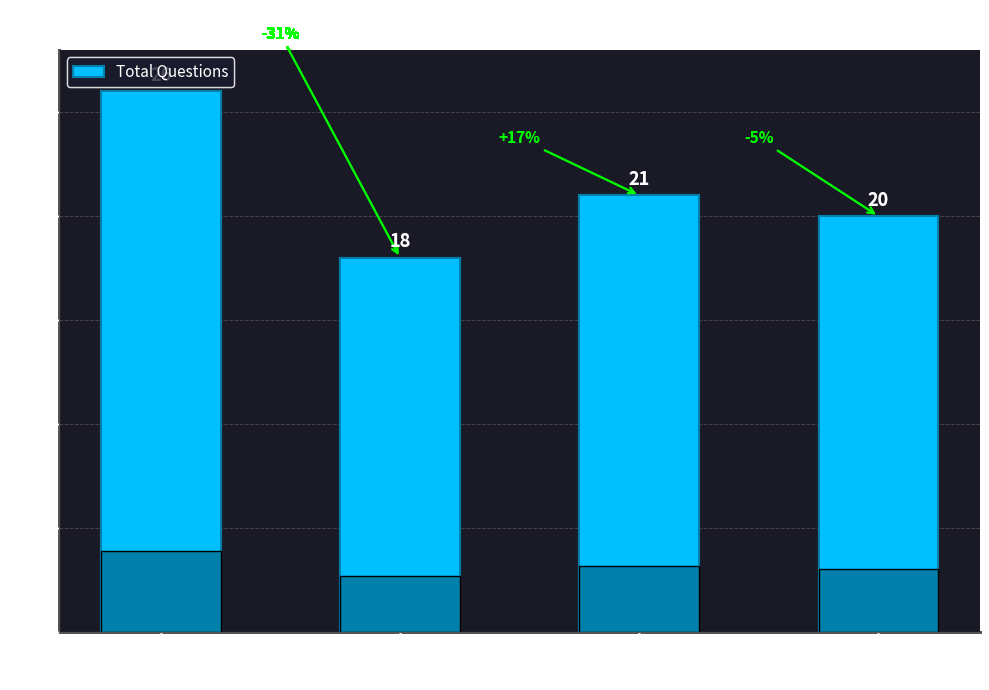

Read the value at Q1.

26